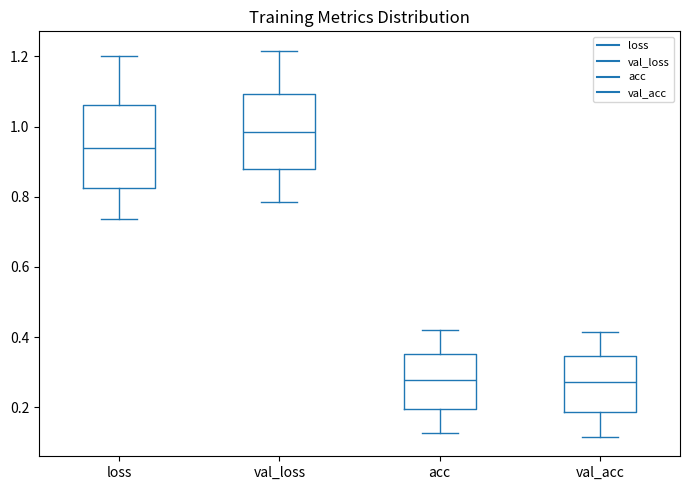

Reading left to right, read every box against the y-axis: the position of its median line, the range the box covers, and the ends of its whiskers. The values are not printed on the chart, so give them approximately, as read against the axis.

loss: median 0.94, box 0.82 to 1.06, whiskers 0.74 to 1.20
val_loss: median 0.98, box 0.88 to 1.10, whiskers 0.78 to 1.22
acc: median 0.28, box 0.20 to 0.36, whiskers 0.12 to 0.42
val_acc: median 0.28, box 0.18 to 0.34, whiskers 0.12 to 0.42